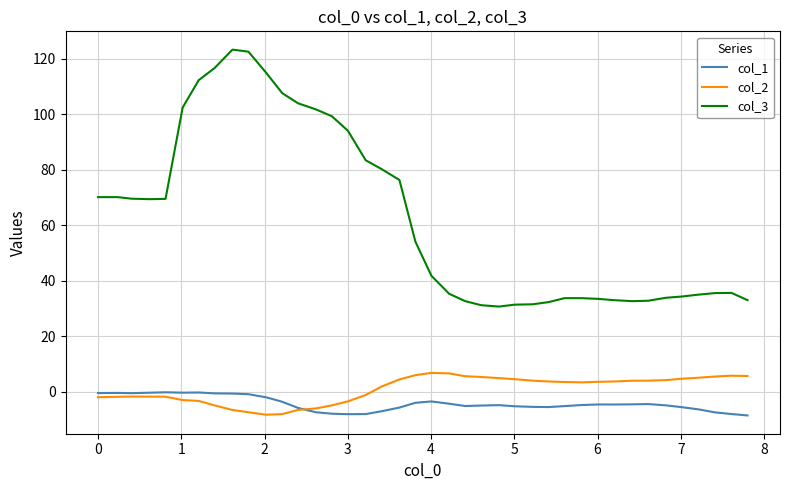

True or false: col_3 and col_1 intersect in this chart.

False